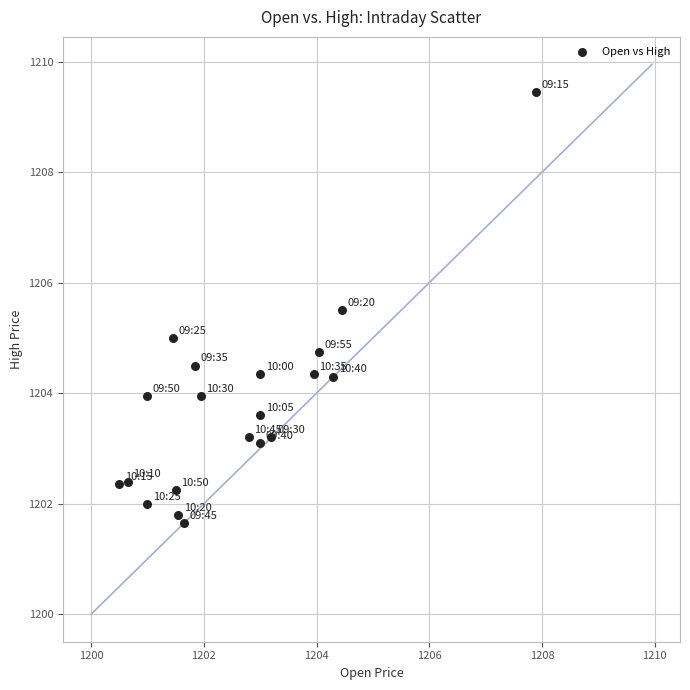

What is the range of Y values (max minus min)?

7.8